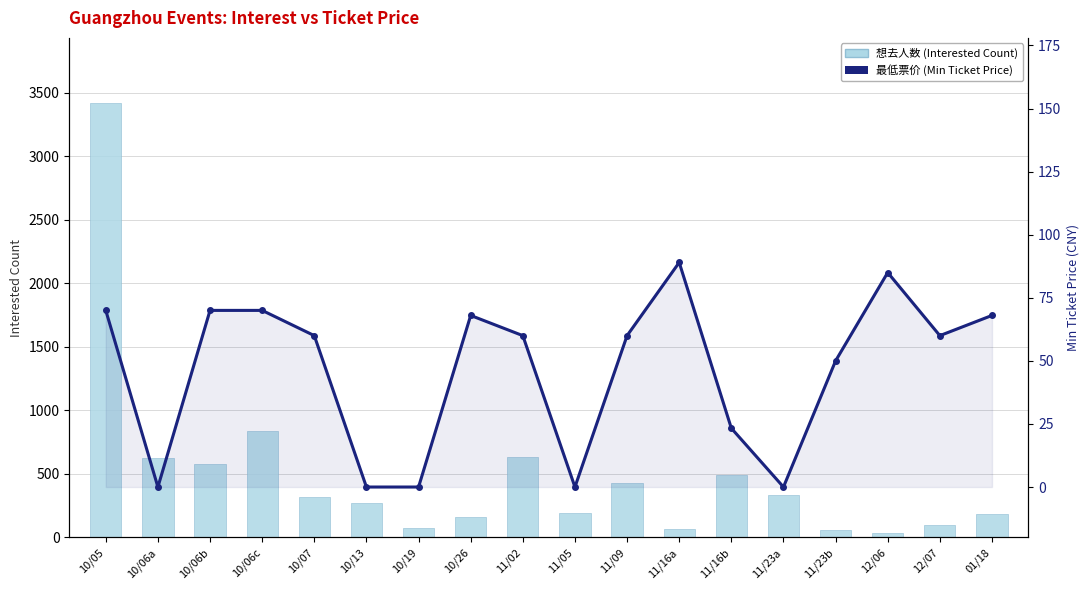

How many distinct data groups are displayed?

2